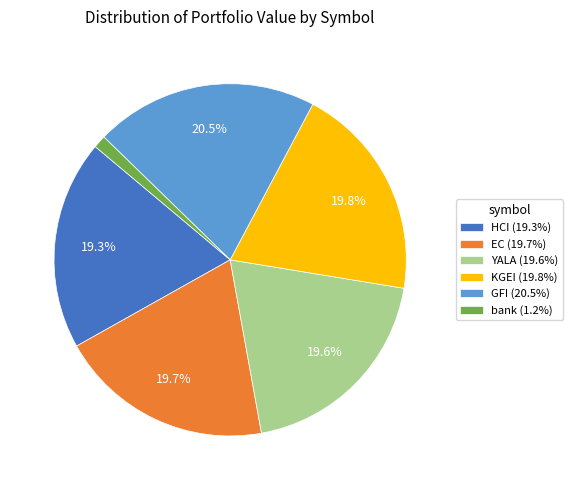

How many segments does this pie chart have?

6